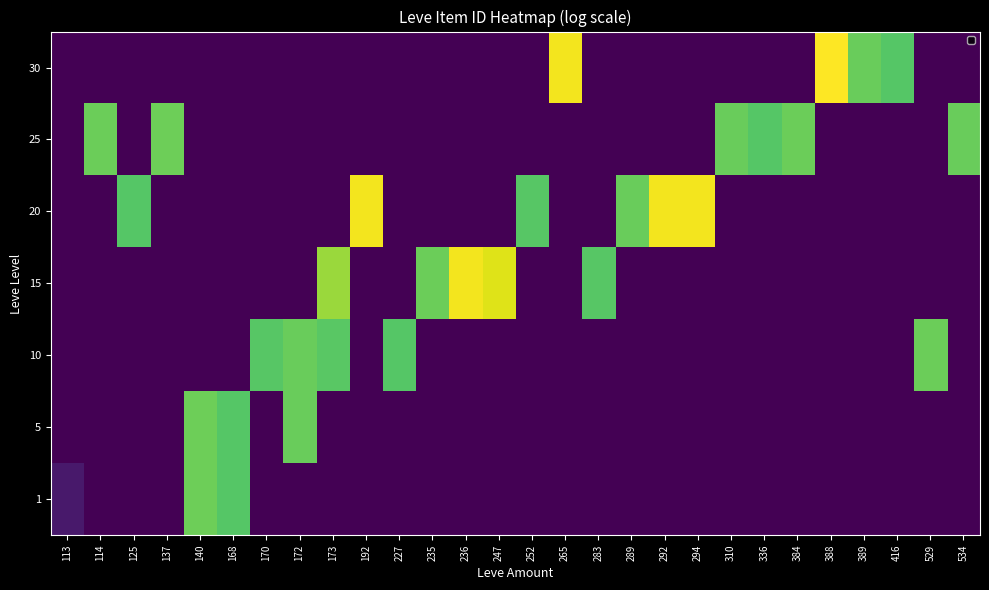

Count the number of categories in the chart.

28